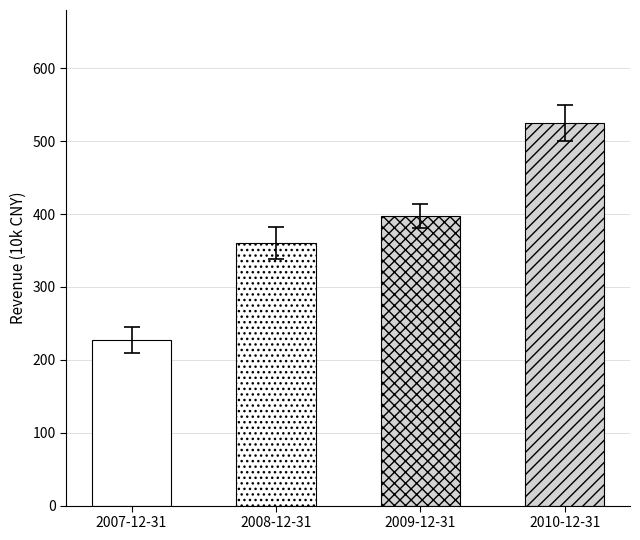

How many data points are less than 397538?

2